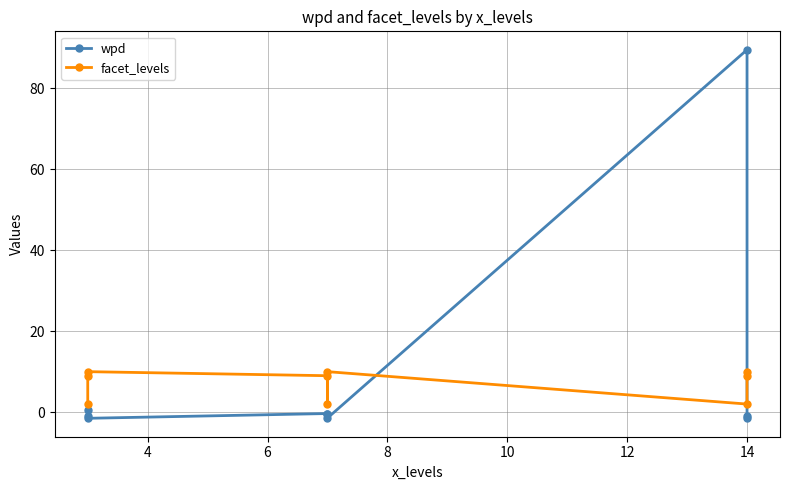

In facet_levels, how many points are higher than both neighbors (excluding endpoints)?

2